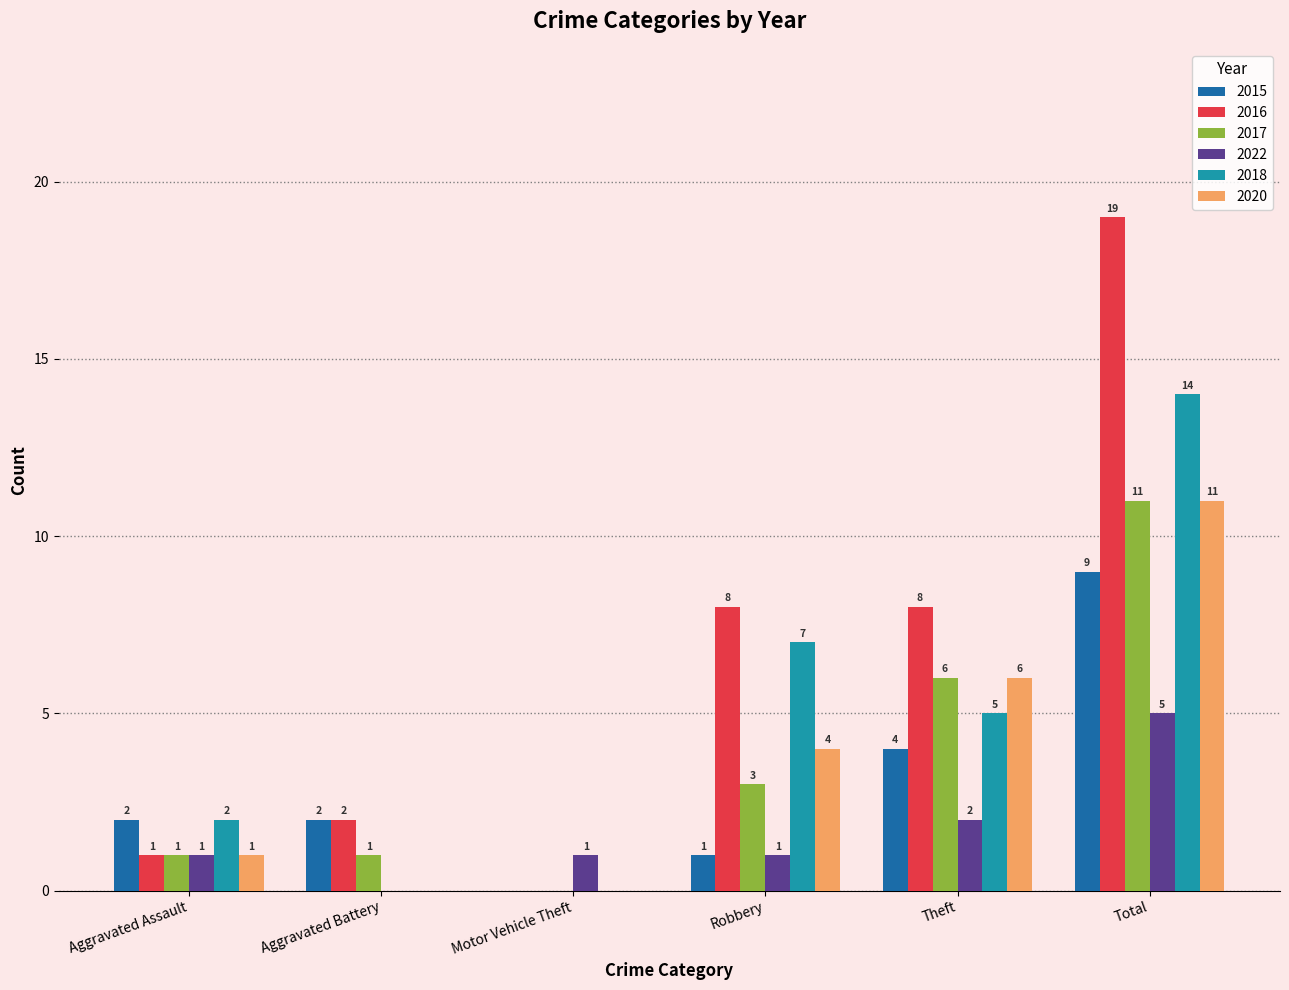

Between Motor Vehicle Theft and Robbery, which series saw the biggest shift?

2016